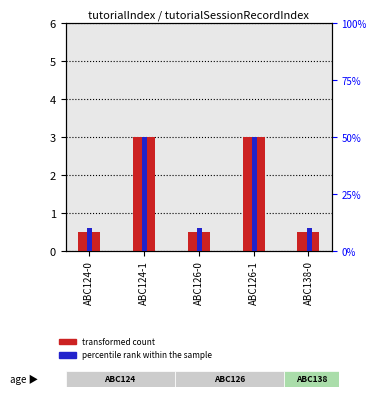

At ABC126-0, list the series in order from largest to smallest.

percentile rank within the sample, transformed count